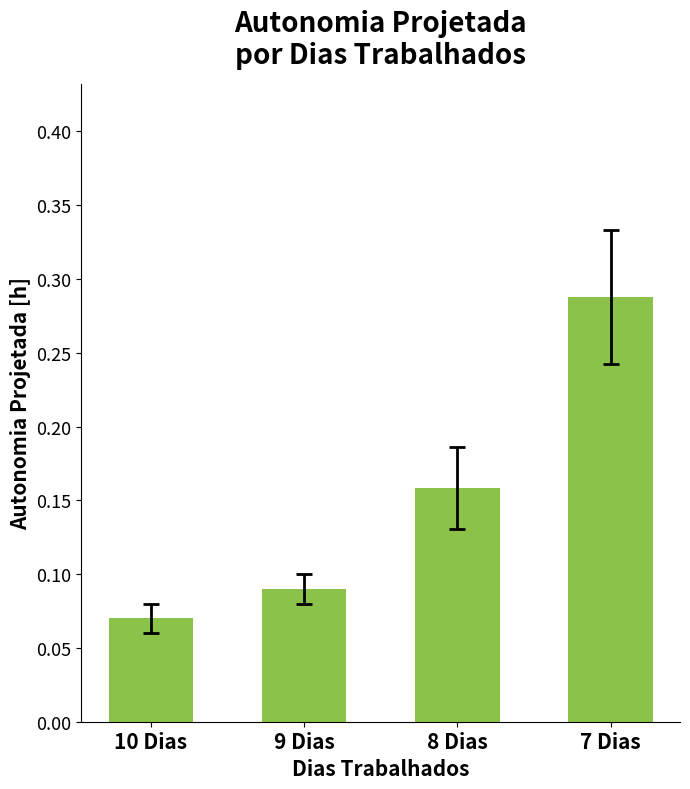

How many values are between 0 and 1?

4